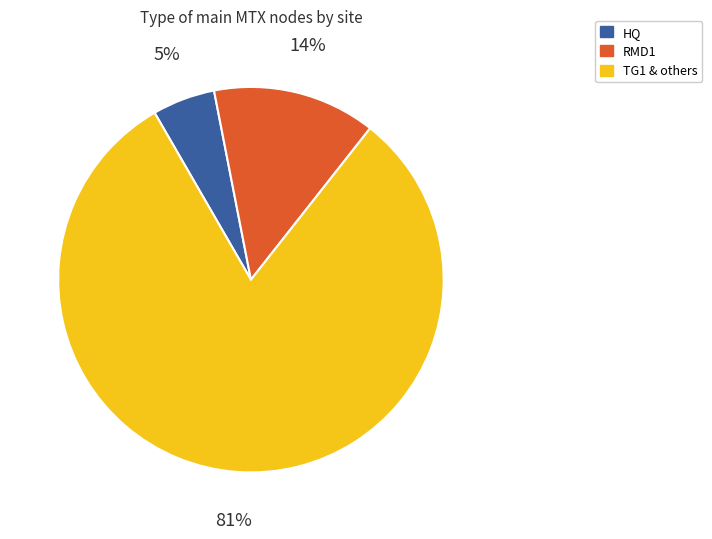

Combined, do RMD1 and HQ account for over 50%?

No